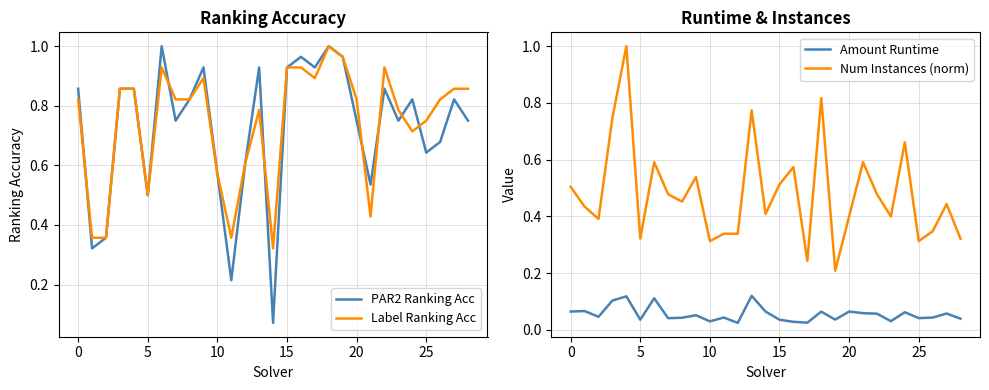

True or false: PAR2 Ranking Acc and Amount Runtime cross at least once.

False